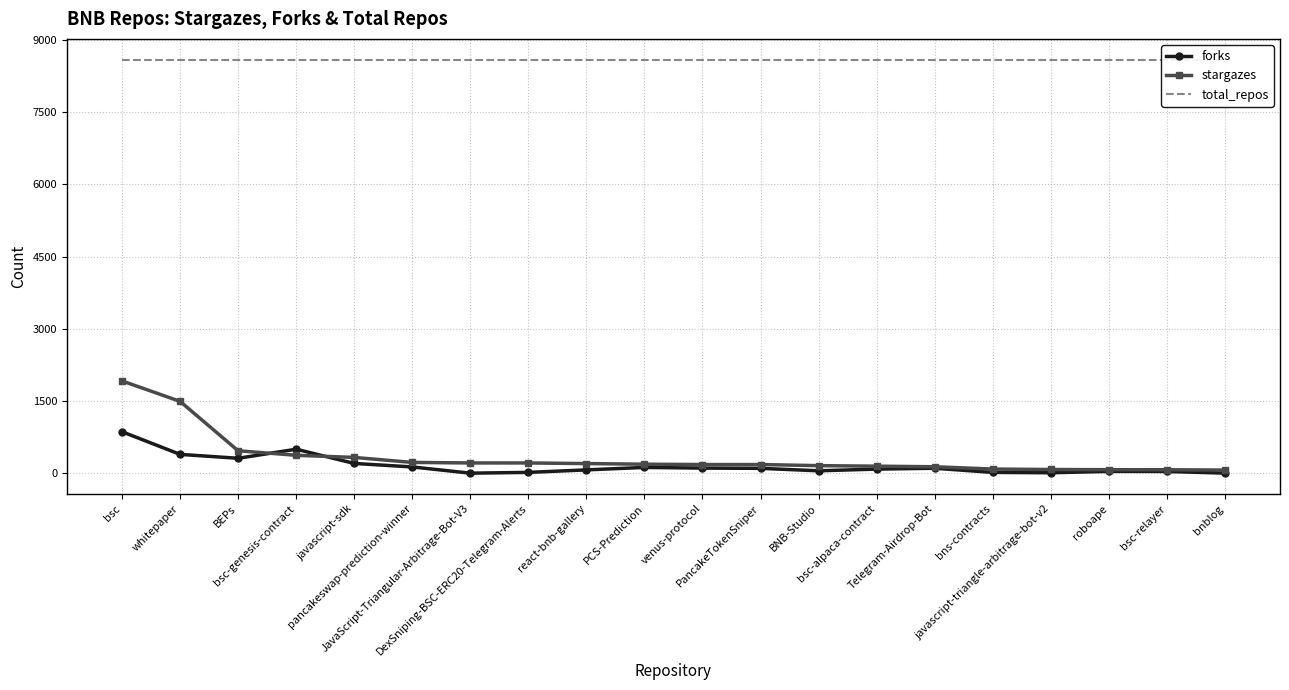

Does the chart have visible grid lines?

Yes